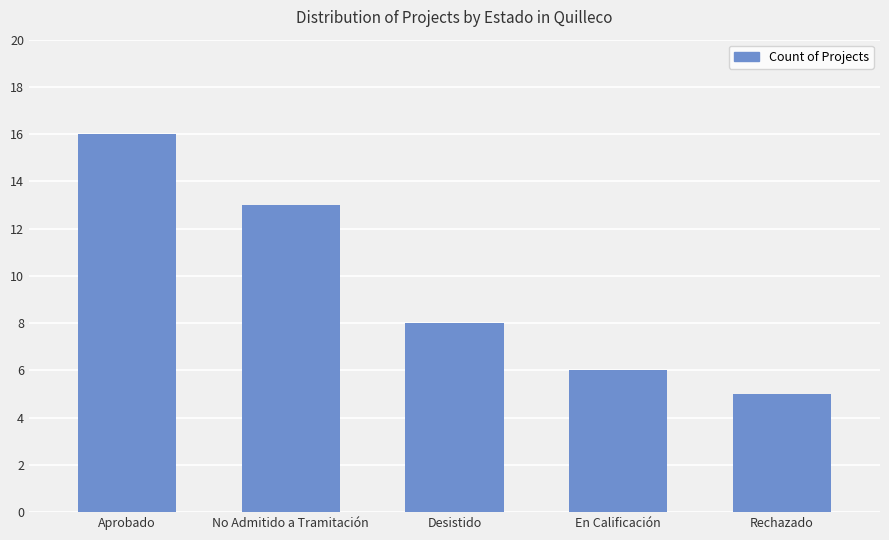

What is the average value?

10